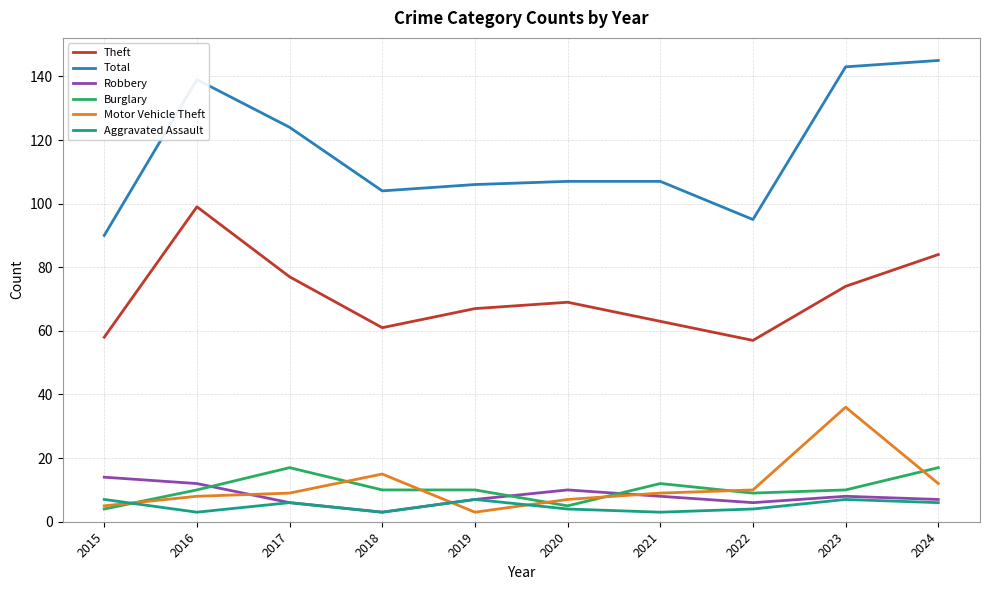

What is the sum of all Theft values?

709